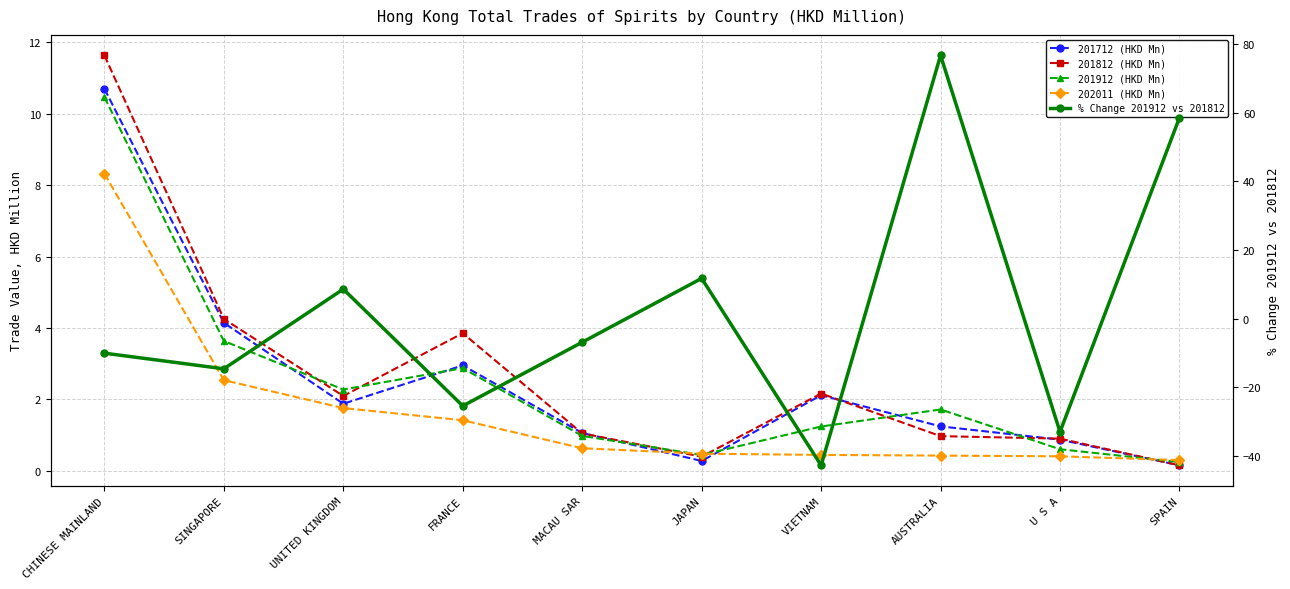

Count the number of categories in the chart.

10